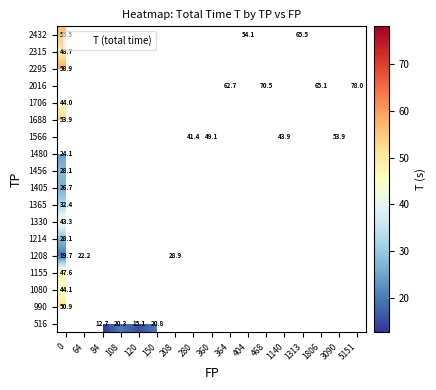

True or false: 2432 has a value of 43.1 at 1313.

False